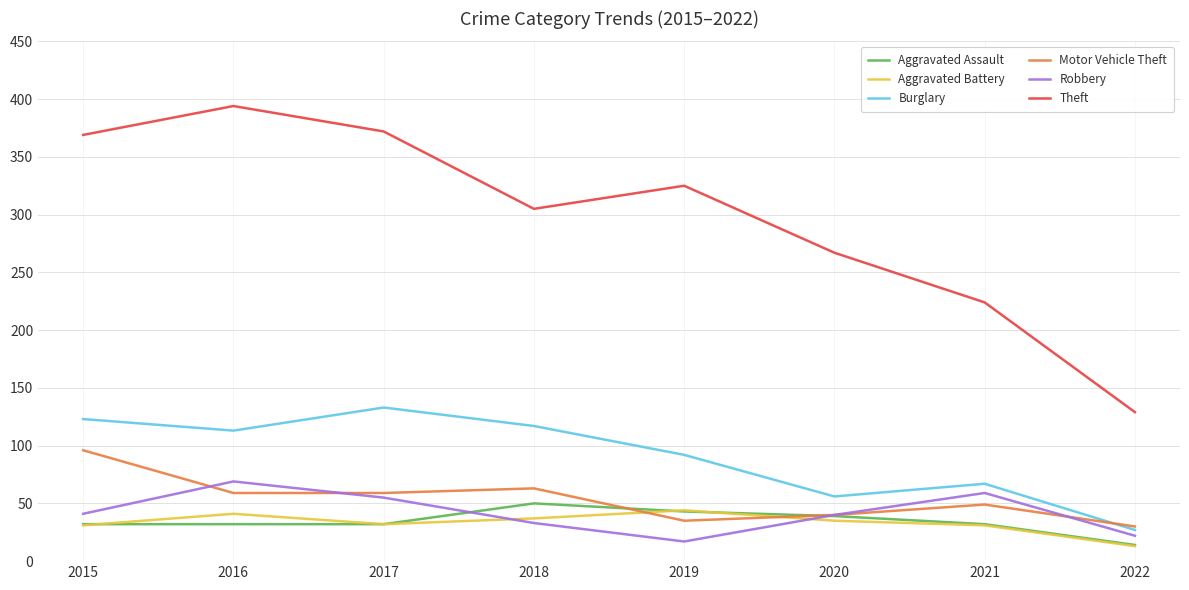

True or false: Robbery has a value of 91 at 2017.

False